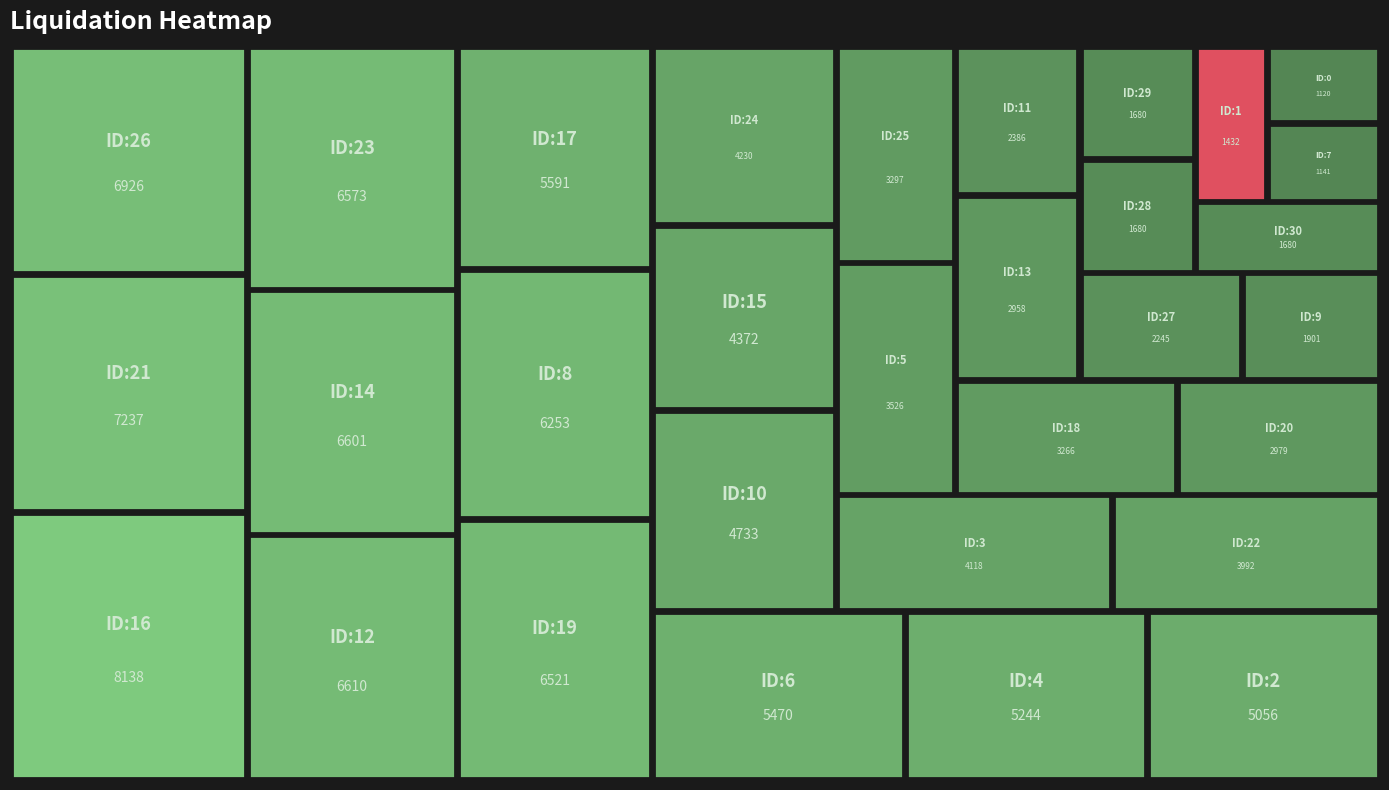

How many distinct data groups are displayed?

1